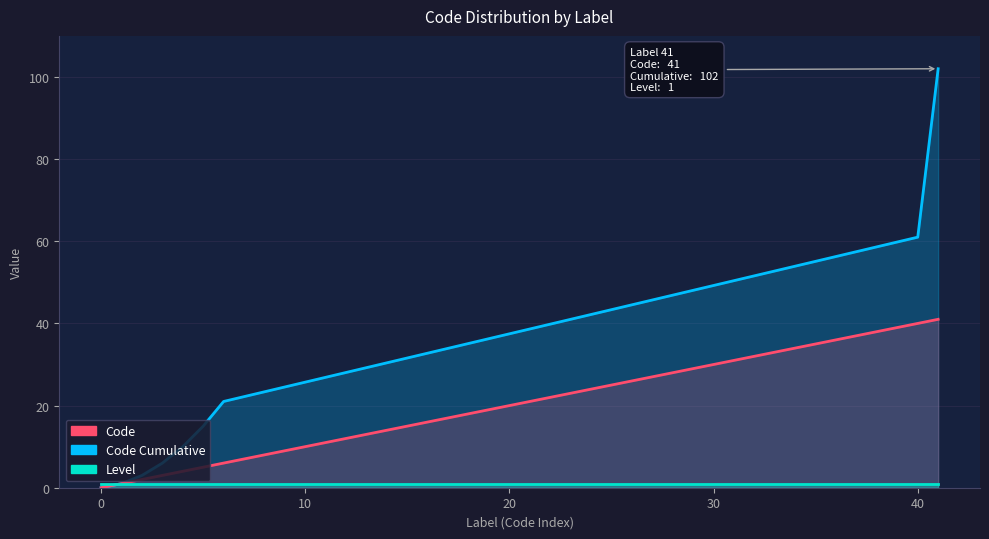

True or false: Level and Code Cumulative cross at least once.

False